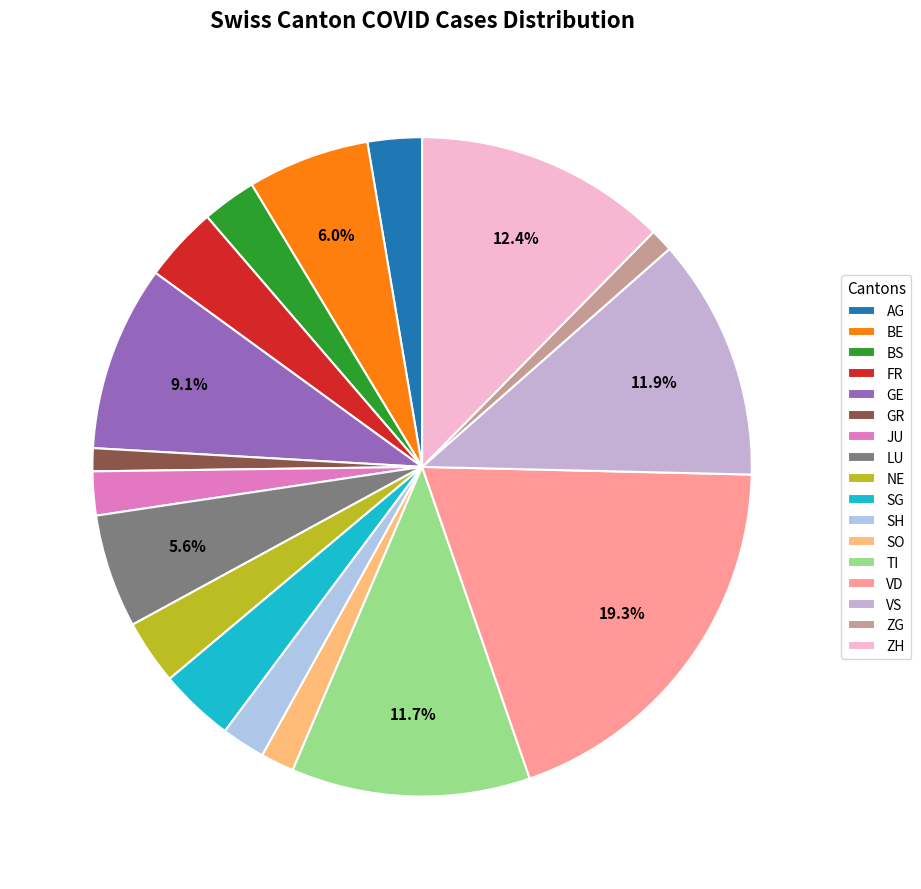

True or false: VD accounts for 29% of the total.

False